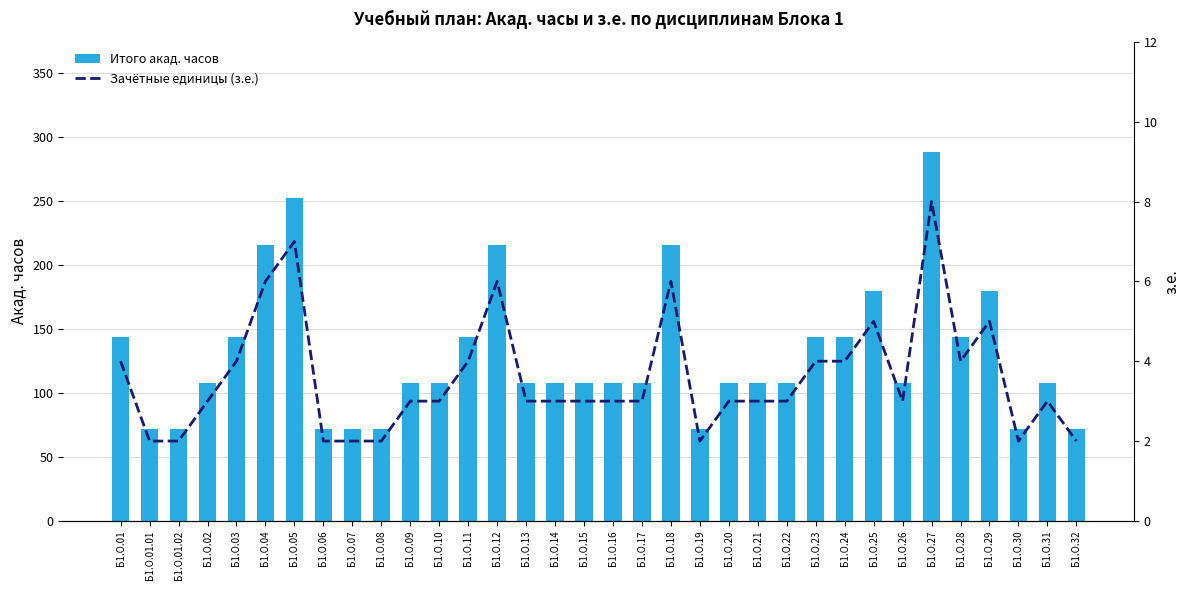

Reading left to right, list all the values displayed in this chart.

Итого акад. часов: Б1.О.01=144	Б1.О.01.01=72	Б1.О.01.02=72	Б1.О.02=108	Б1.О.03=144	Б1.О.04=216	Б1.О.05=252	Б1.О.06=72	Б1.О.07=72	Б1.О.08=72	Б1.О.09=108	Б1.О.10=108	Б1.О.11=144	Б1.О.12=216	Б1.О.13=108	Б1.О.14=108	Б1.О.15=108	Б1.О.16=108	Б1.О.17=108	Б1.О.18=216	Б1.О.19=72	Б1.О.20=108	Б1.О.21=108	Б1.О.22=108	Б1.О.23=144	Б1.О.24=144	Б1.О.25=180	Б1.О.26=108	Б1.О.27=288	Б1.О.28=144	Б1.О.29=180	Б1.О.30=72	Б1.О.31=108	Б1.О.32=72
Зачётные единицы (з.е.): Б1.О.01=4	Б1.О.01.01=2	Б1.О.01.02=2	Б1.О.02=3	Б1.О.03=4	Б1.О.04=6	Б1.О.05=7	Б1.О.06=2	Б1.О.07=2	Б1.О.08=2	Б1.О.09=3	Б1.О.10=3	Б1.О.11=4	Б1.О.12=6	Б1.О.13=3	Б1.О.14=3	Б1.О.15=3	Б1.О.16=3	Б1.О.17=3	Б1.О.18=6	Б1.О.19=2	Б1.О.20=3	Б1.О.21=3	Б1.О.22=3	Б1.О.23=4	Б1.О.24=4	Б1.О.25=5	Б1.О.26=3	Б1.О.27=8	Б1.О.28=4	Б1.О.29=5	Б1.О.30=2	Б1.О.31=3	Б1.О.32=2